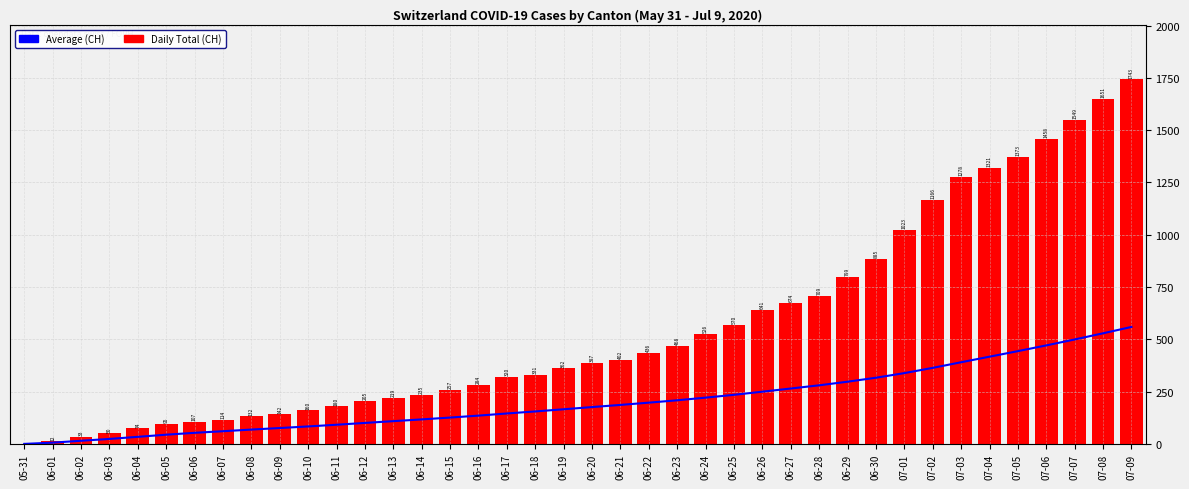

How many data points in Running Average (CH) are above 176?

20